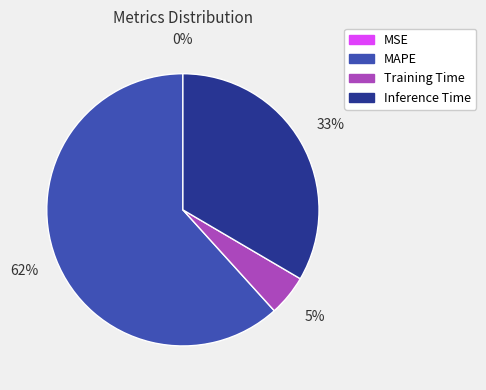

To the nearest percent, what percentage of the pie is Inference Time?

33%